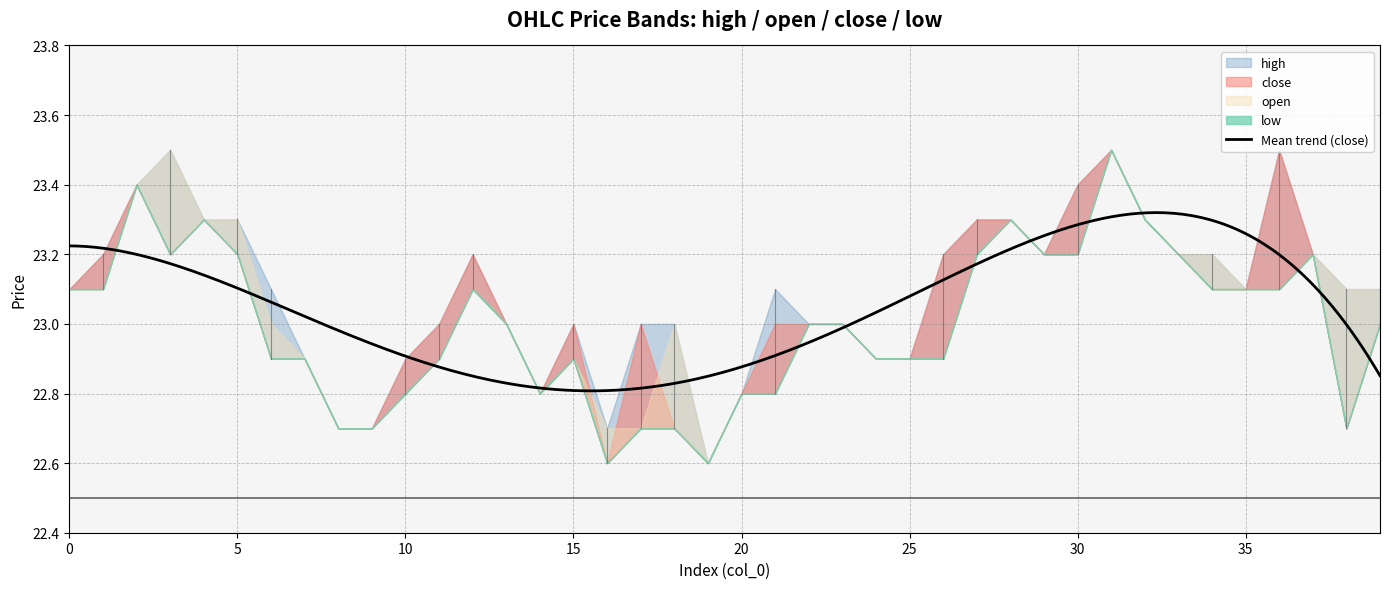

What is the sum of all high values?

923.7